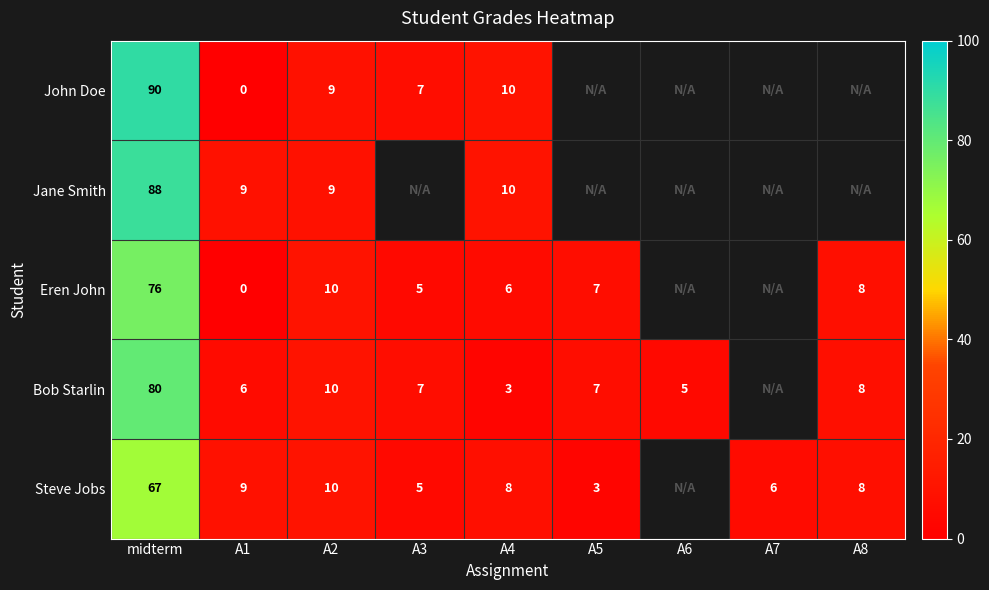

Is the value of Jane Smith at A1 greater than the value of Eren John at A4?

Yes